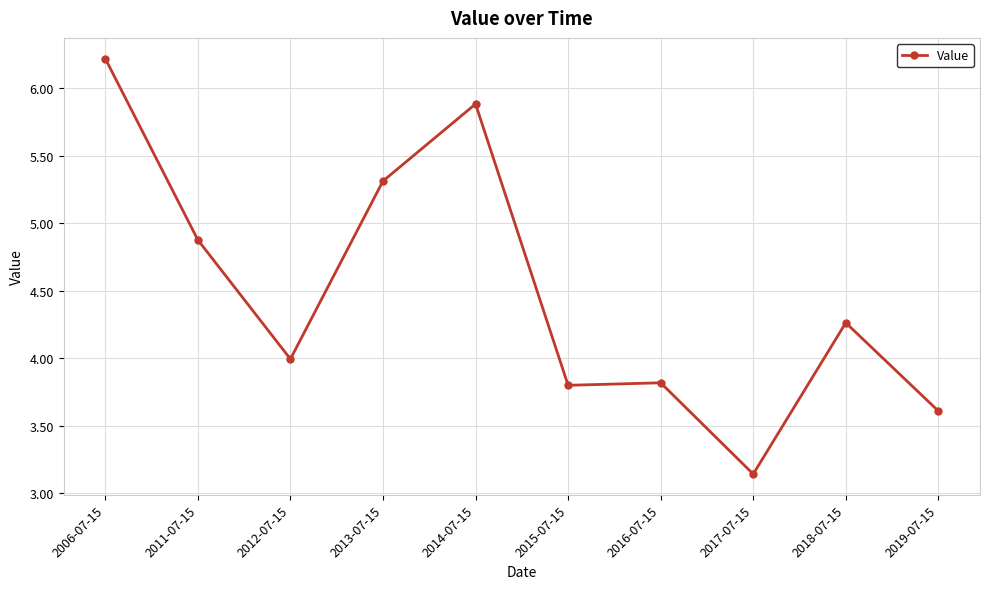

What is the approximate value at 2014-07-15?

5.9